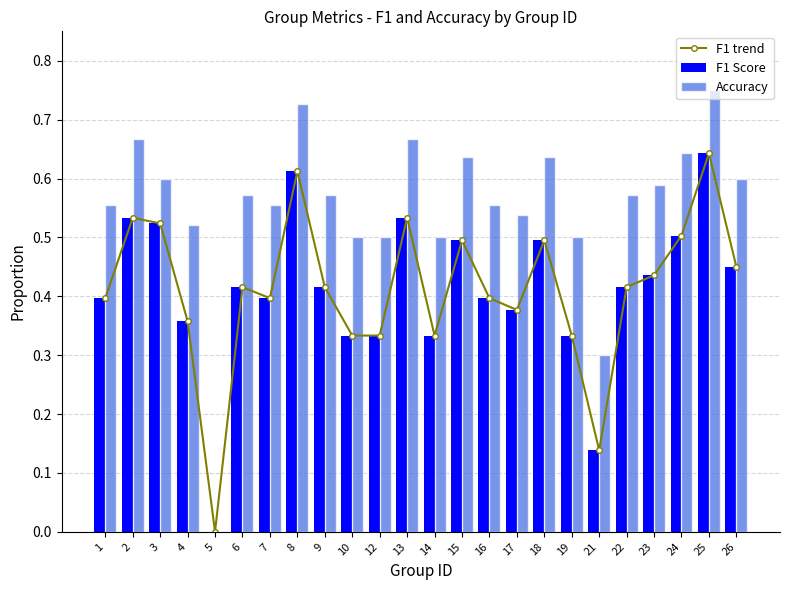

Are the bars horizontal?

No